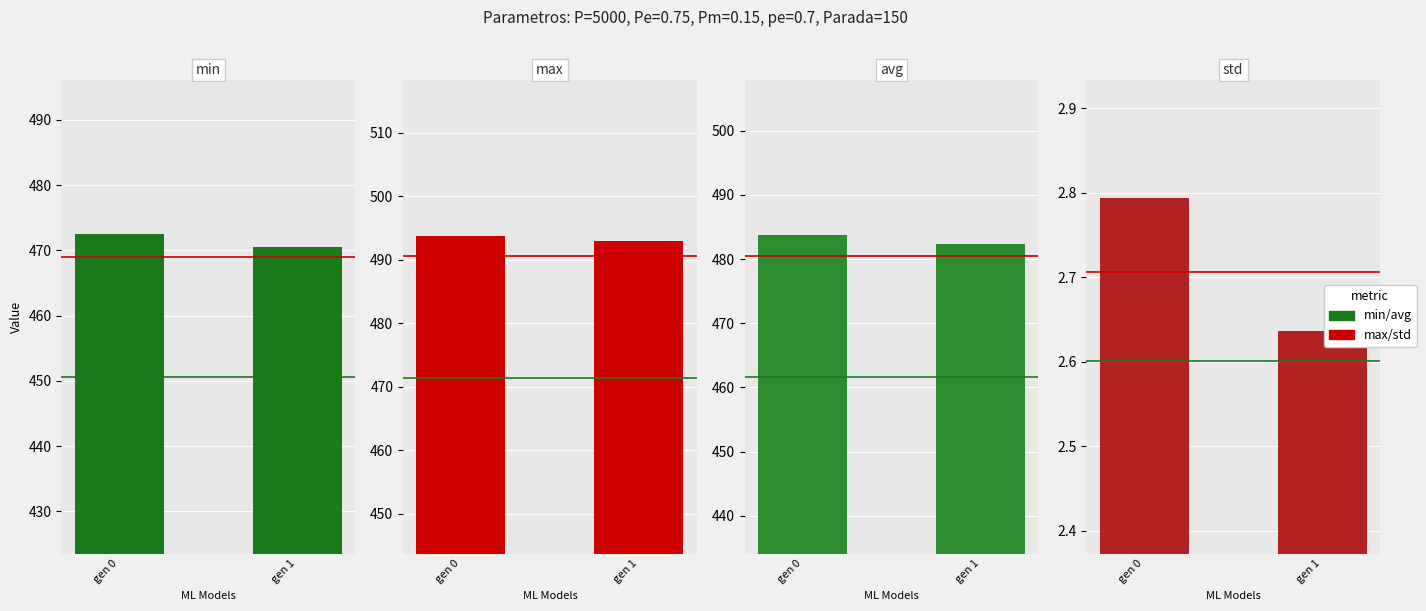

Where is avg nearest to the value 483?

gen 1